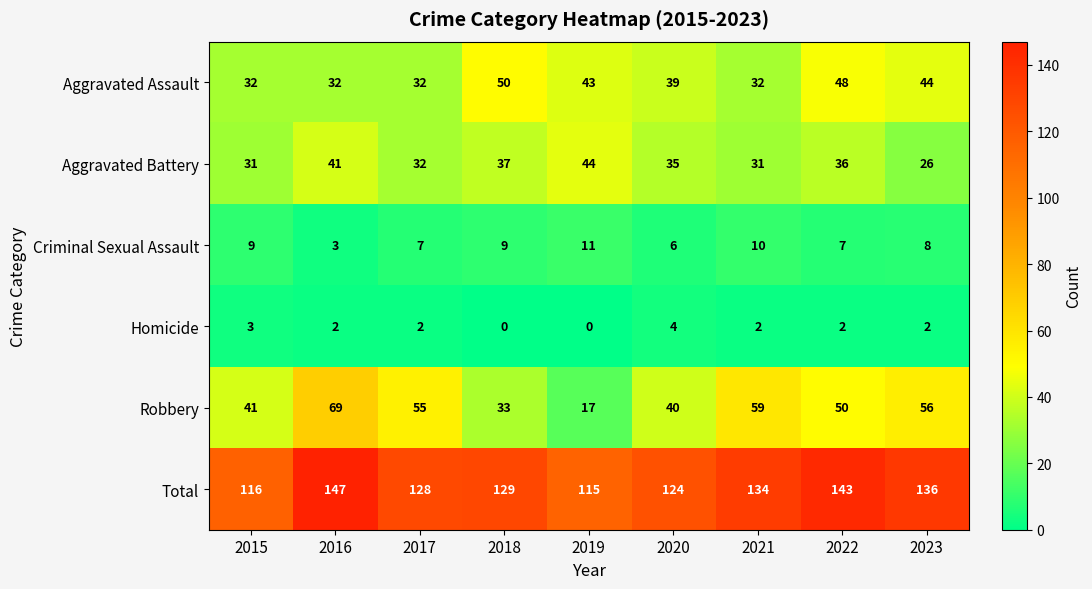

True or false: Aggravated Assault has a value of 32 at 2016.

True